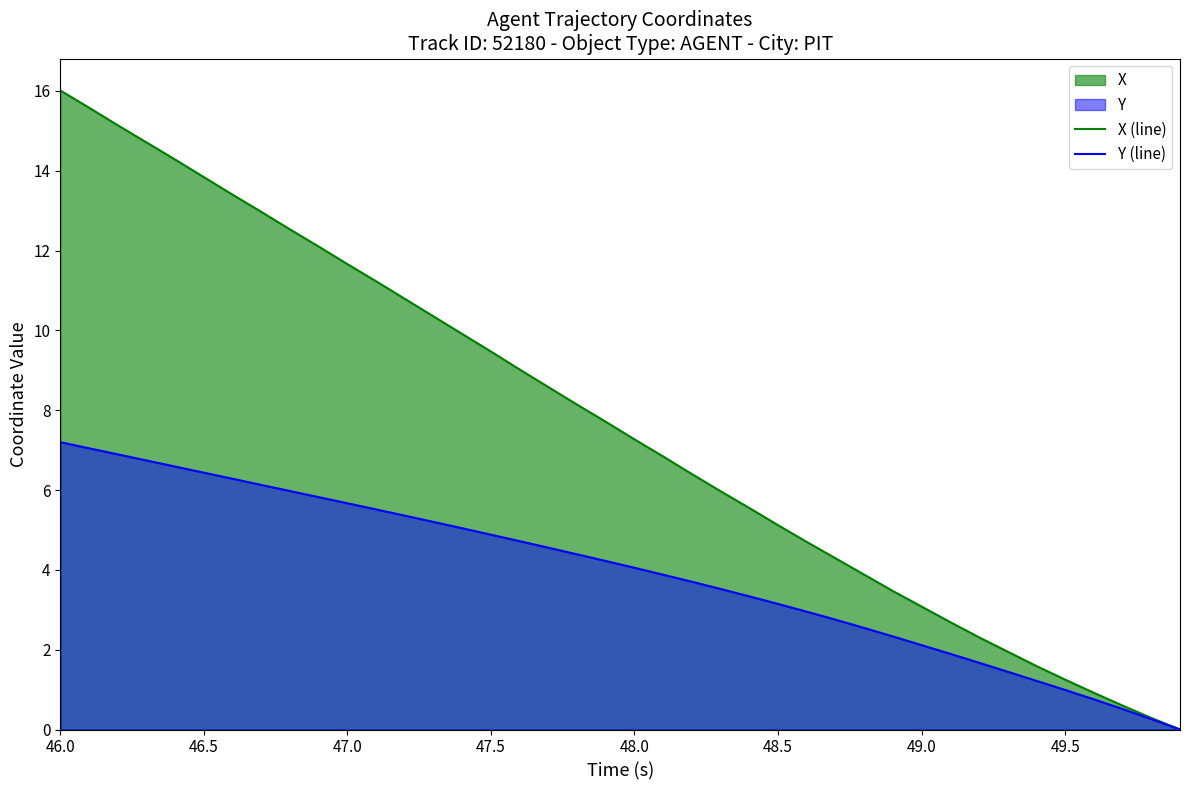

What is the value of the Y (line) point at the 23rd from the left?

3.7